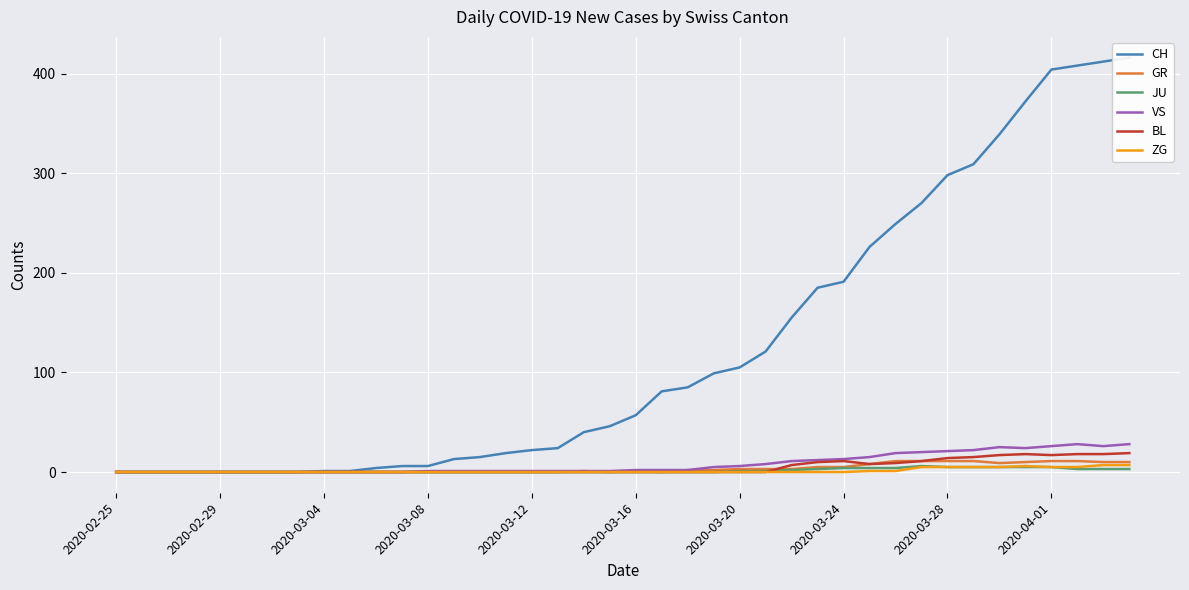

How many positive values does the JU series have?

16